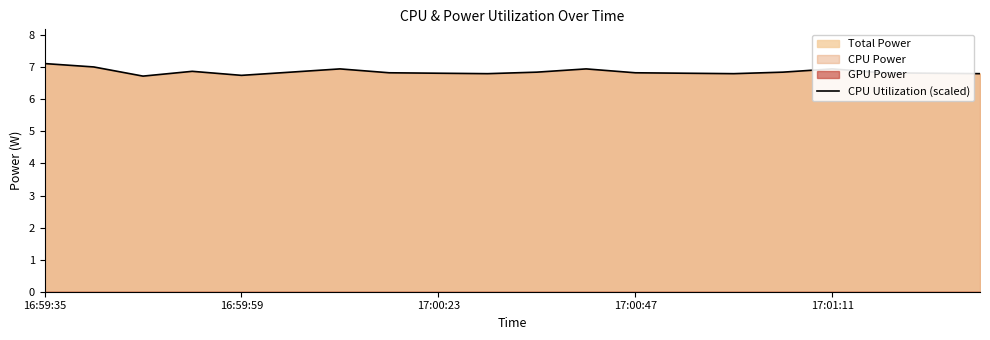

What position from the right is 17?

3